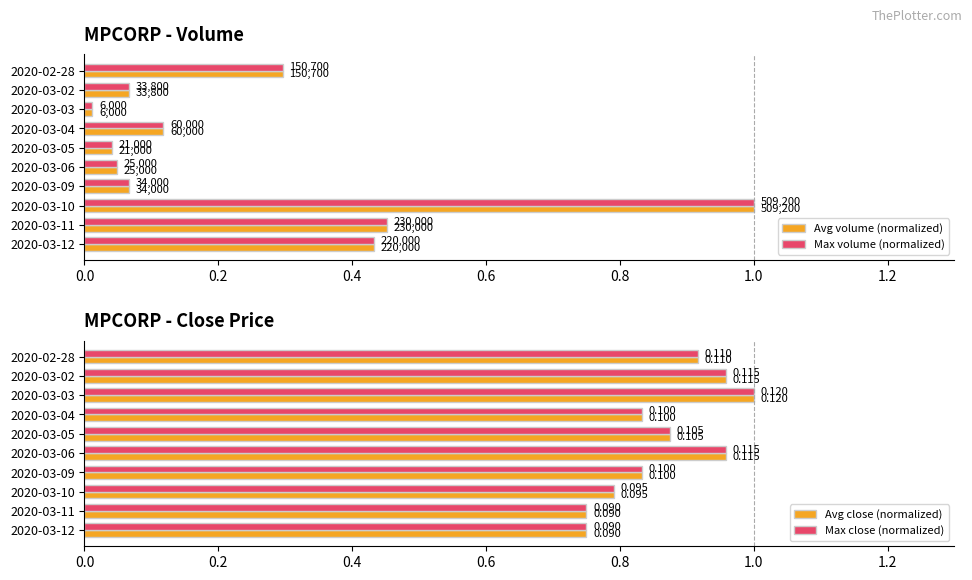

Which series changed the most between 2020-03-04 and 2020-03-09?

Avg volume (normalized)